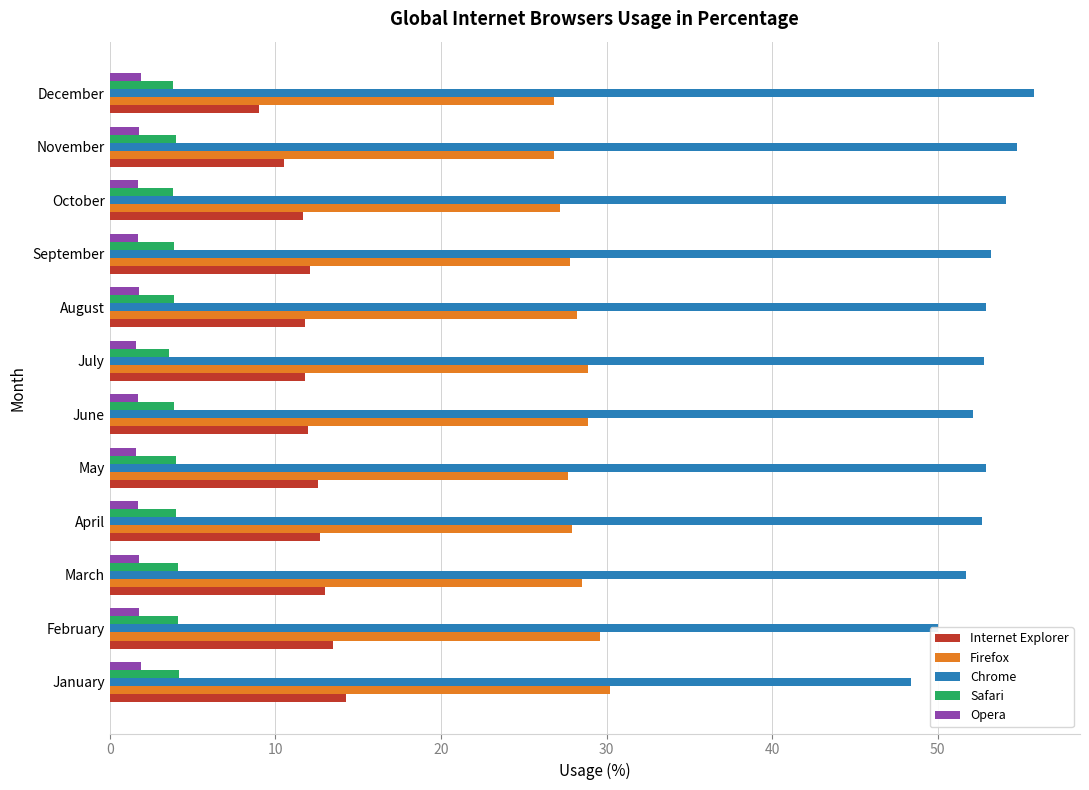

What is the greatest value displayed?

55.8